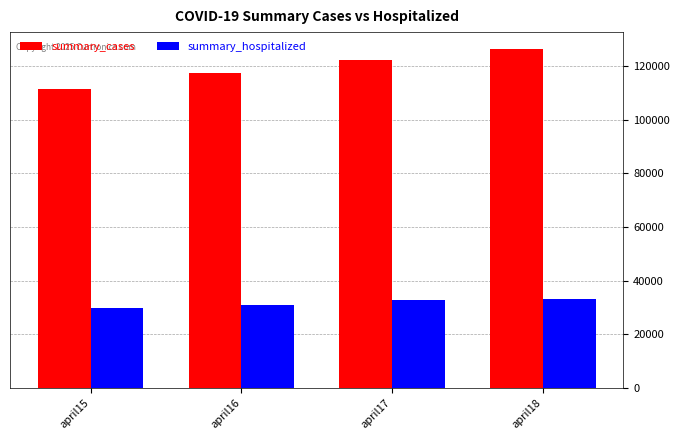

Rank the series by their maximum value, from lowest to highest.

summary_hospitalized, summary_cases